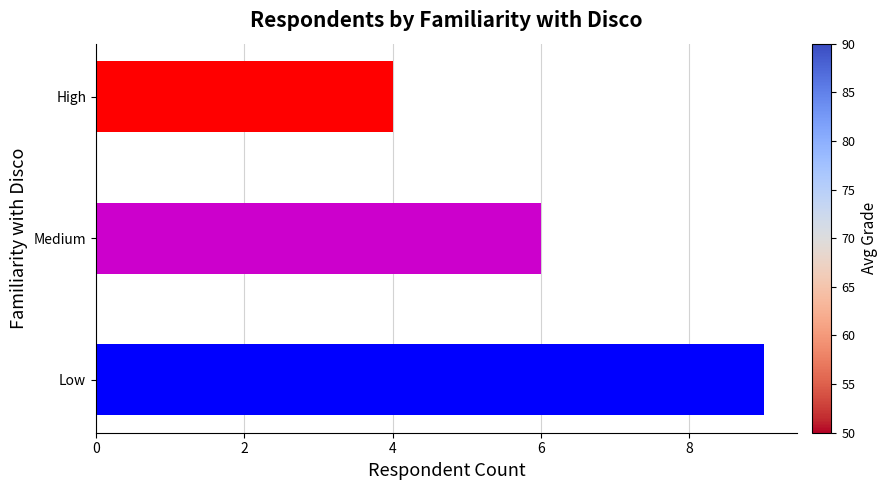

List the labels in order of value, smallest first.

High, Medium, Low